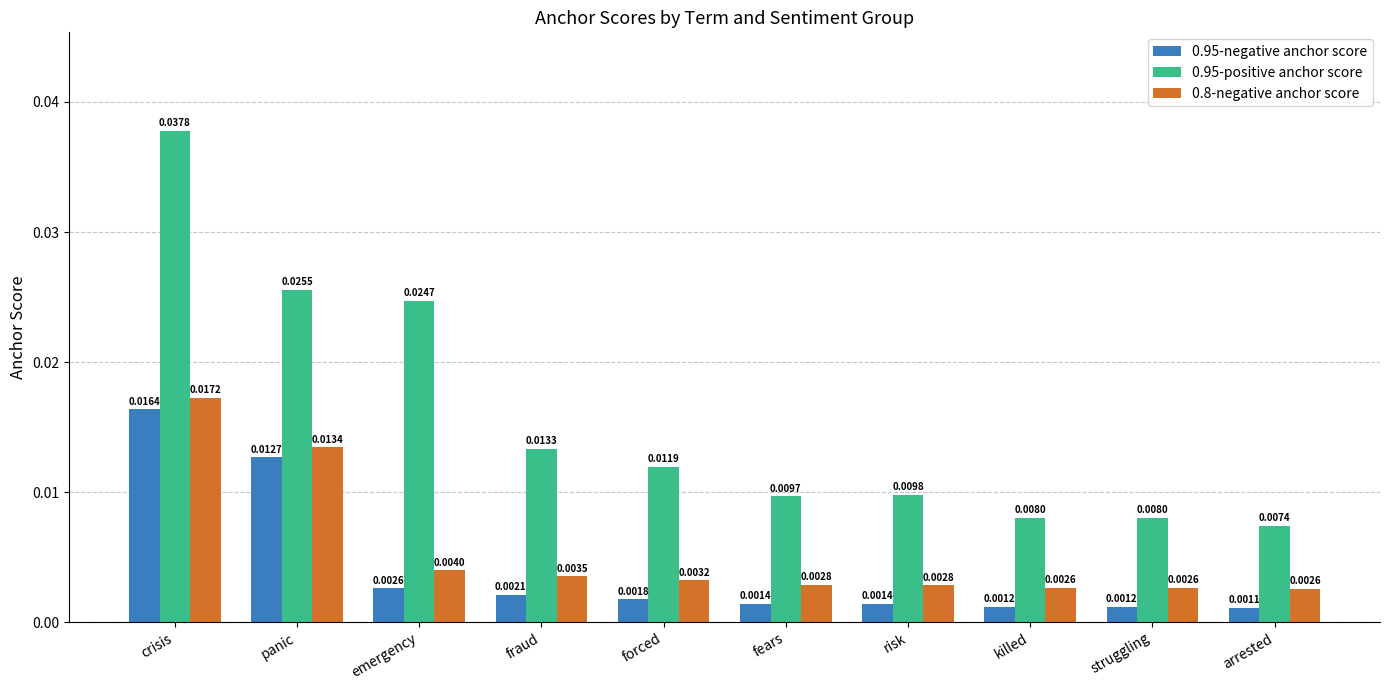

What is the label of the 7th bar from the left?

risk